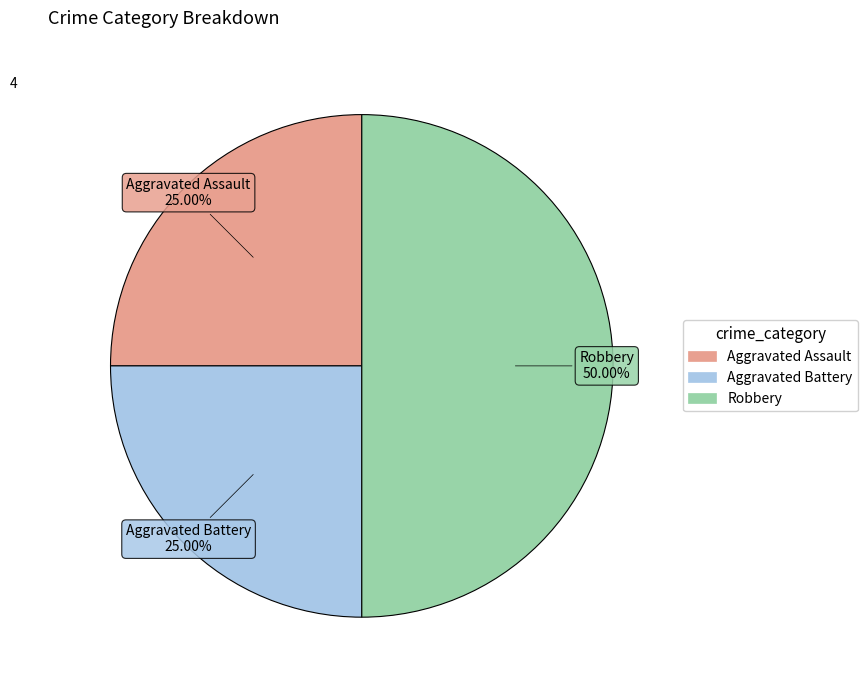

The Aggravated Battery slice represents 33% of the pie. True or false?

False